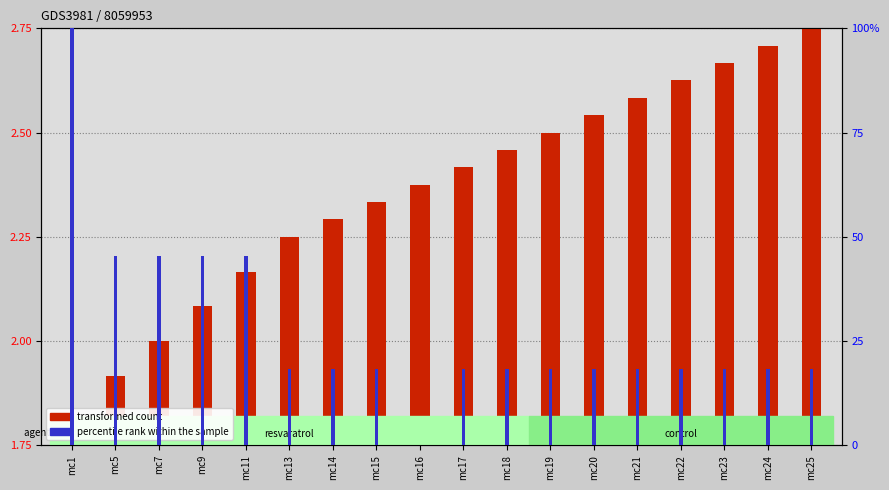

List the series in order of their peak value, lowest first.

transformed count, percentile rank within the sample